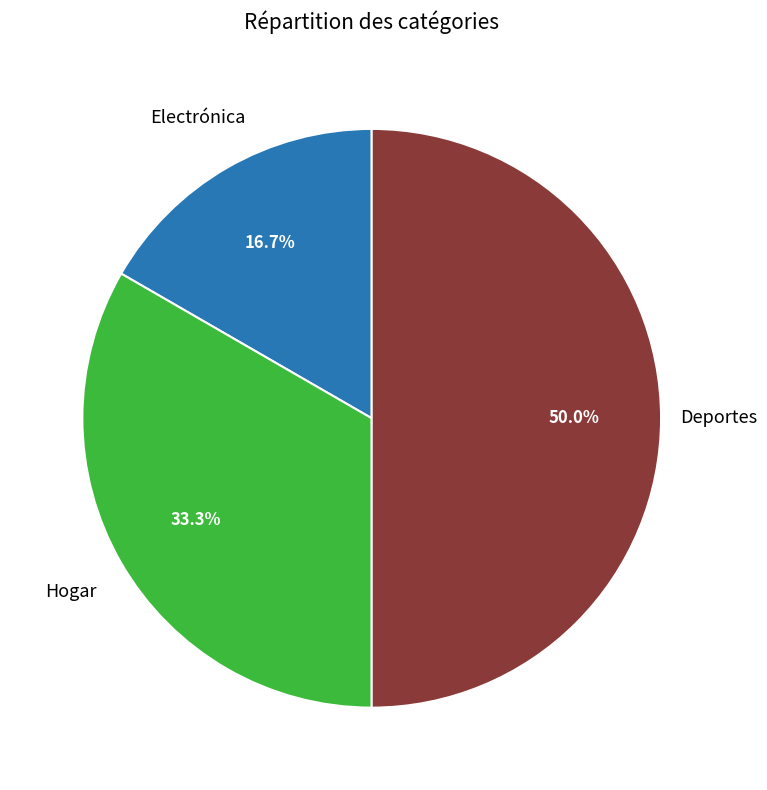

How many segments does this pie chart have?

3